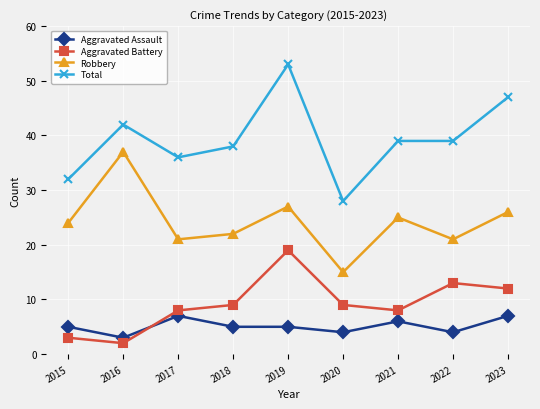

True or false: Total and Aggravated Assault intersect in this chart.

False